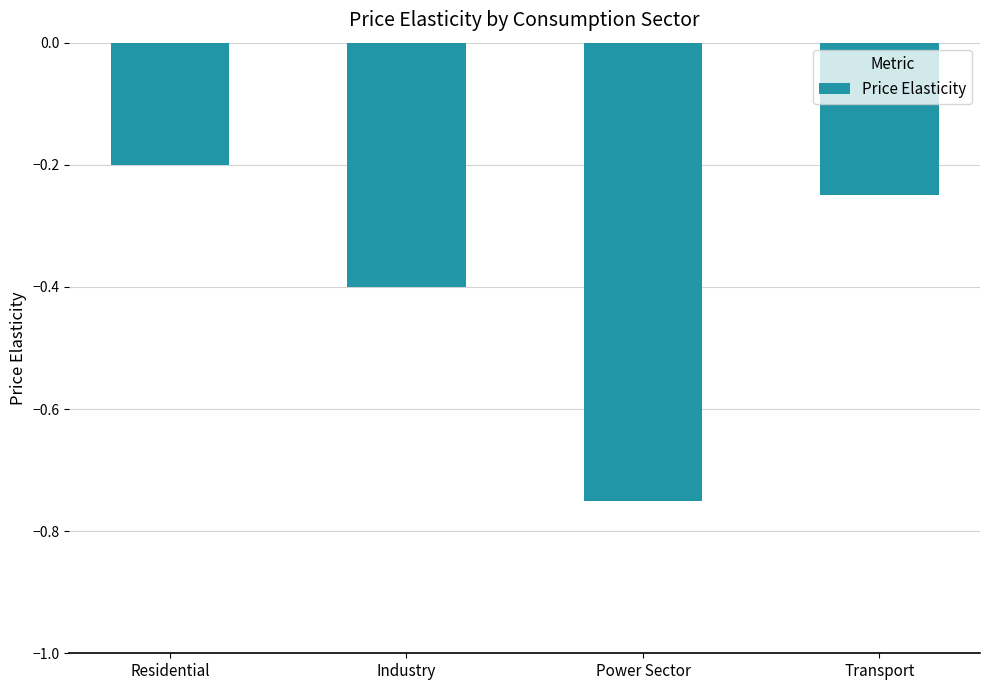

What is the sum of all values?

-1.6